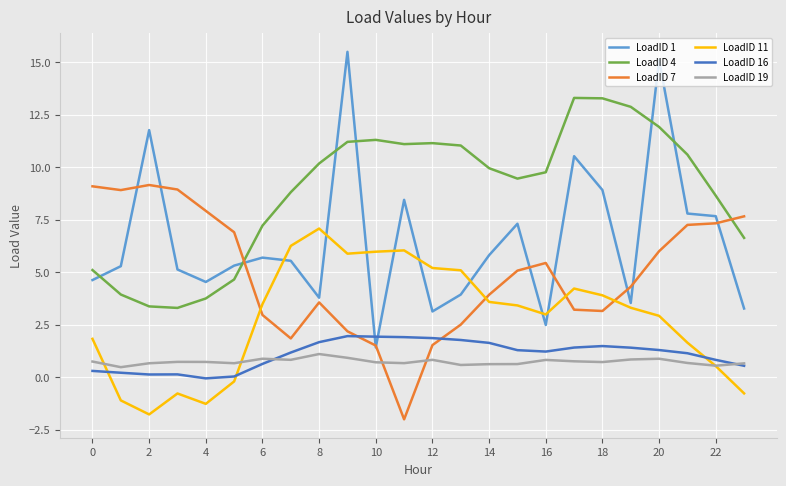

Which series has the widest spread of values?

LoadID 1